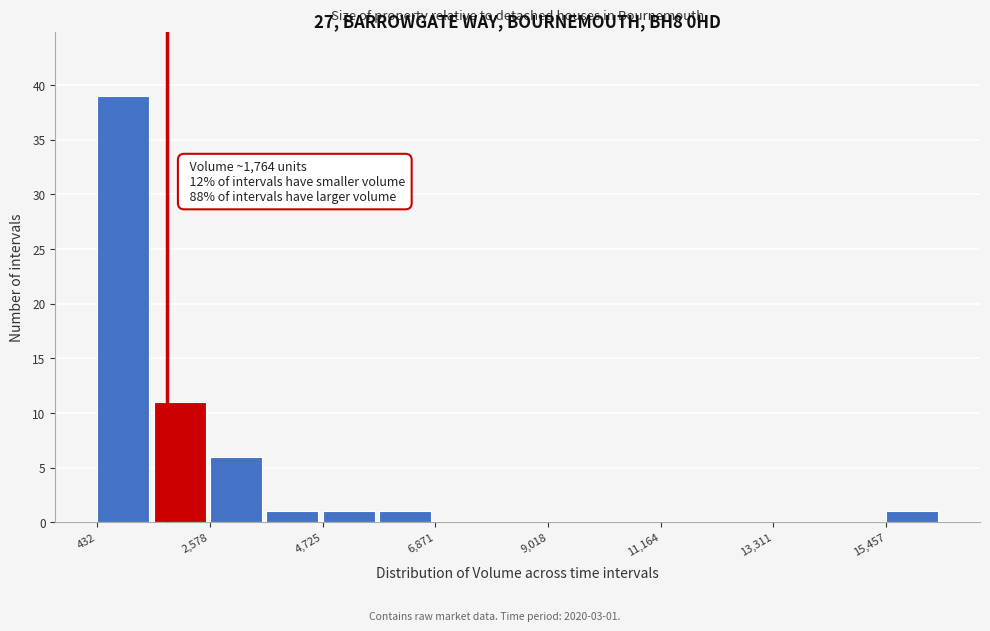

Around what value on the x-axis is the tallest bar? Give the approximate position of its centre, as read against the axis.

1000